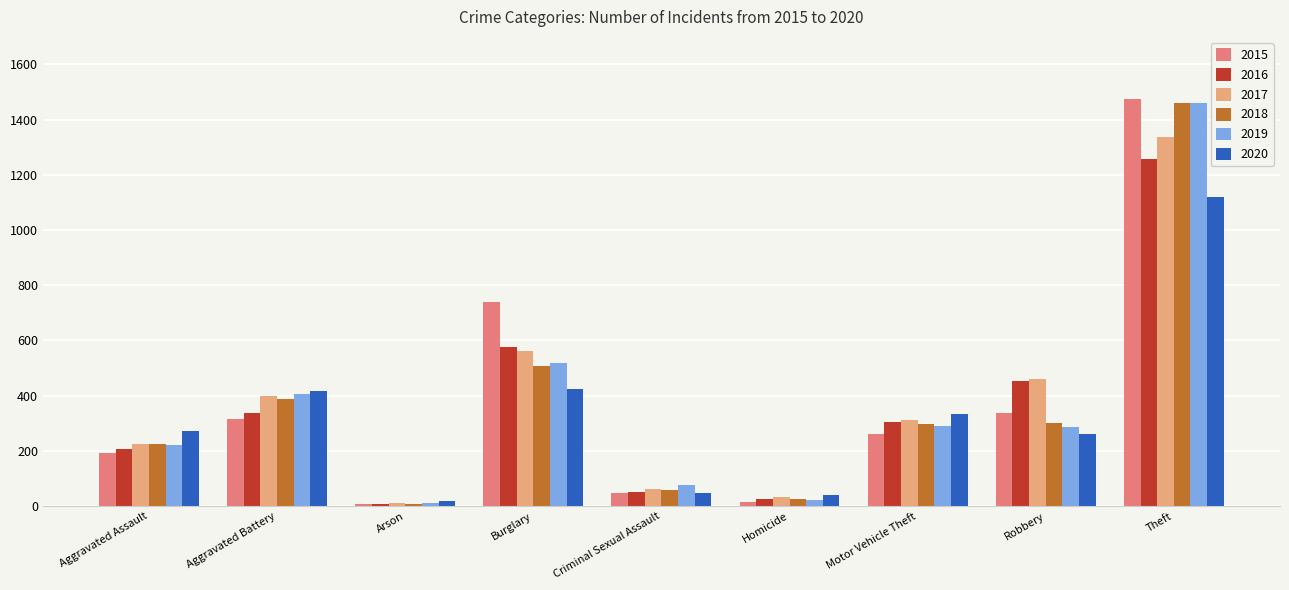

Is it true that 2016 equals 50 at Criminal Sexual Assault?

True